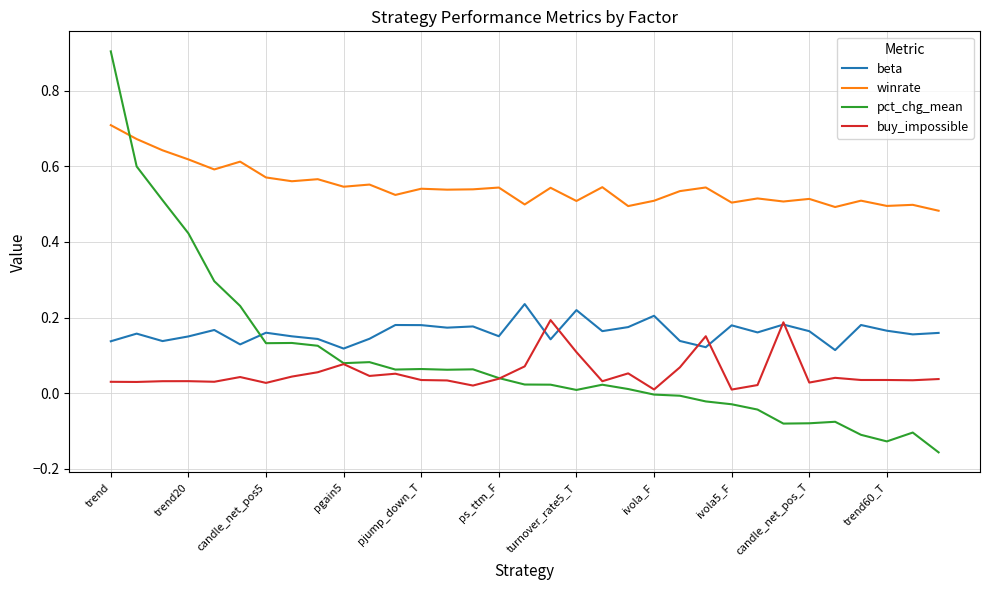

Which series has the largest total across all categories?

winrate